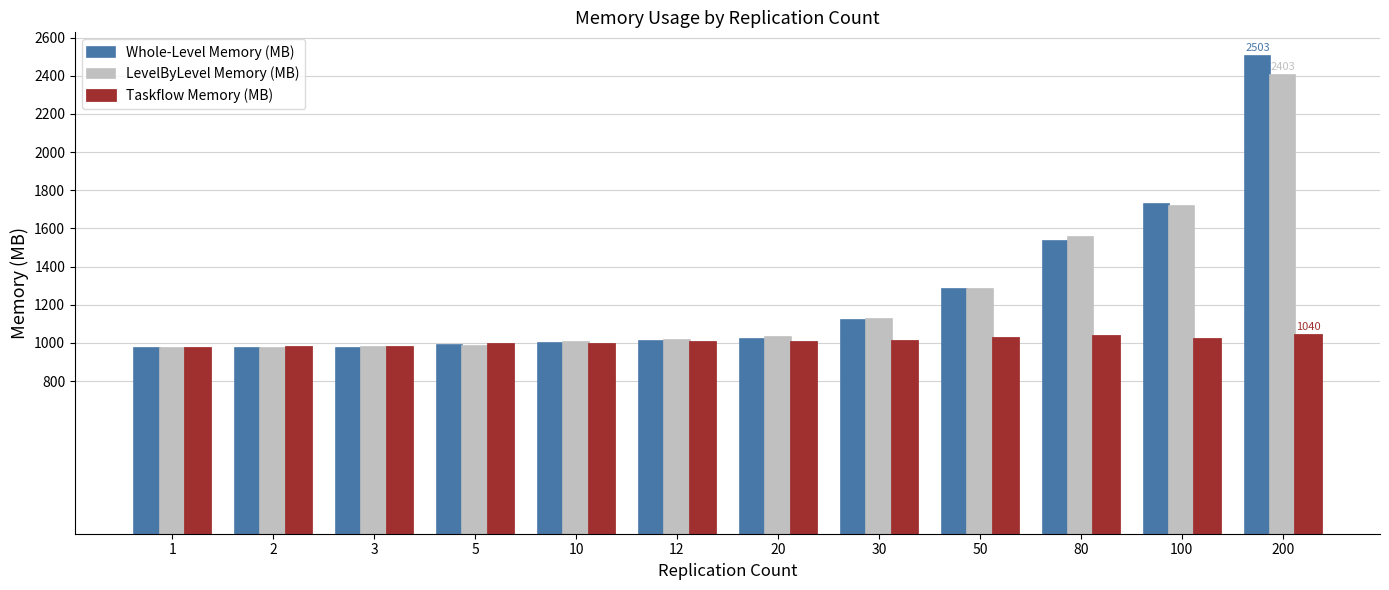

Which series has the largest range (max minus min)?

Whole-Level Memory (MB)